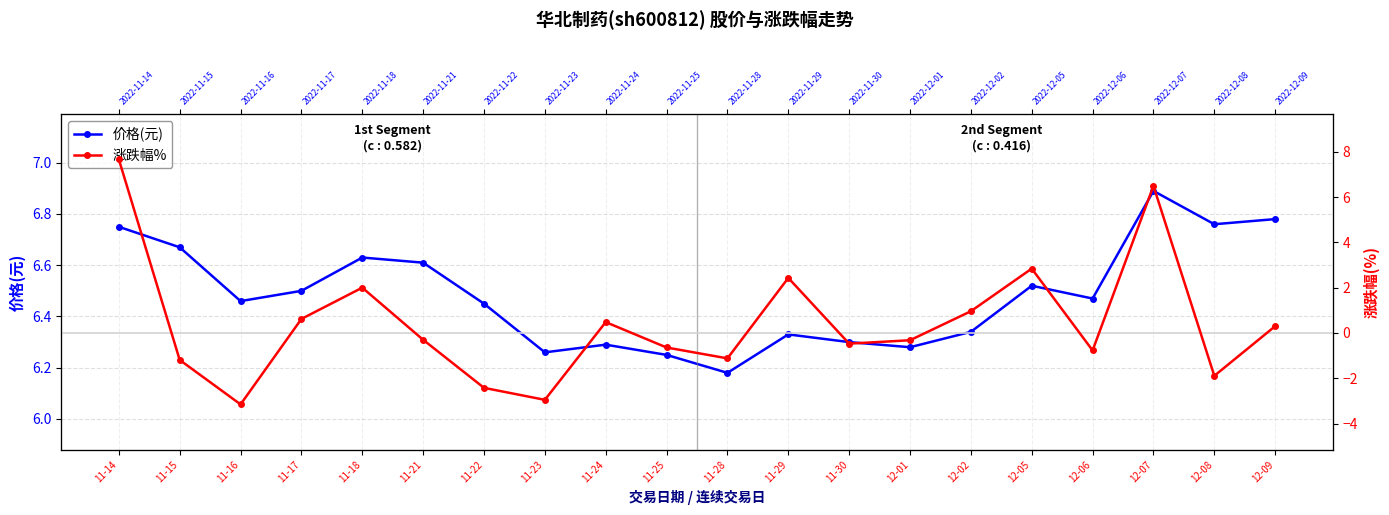

What are all the series names shown in the legend?

价格(元), 涨跌幅%